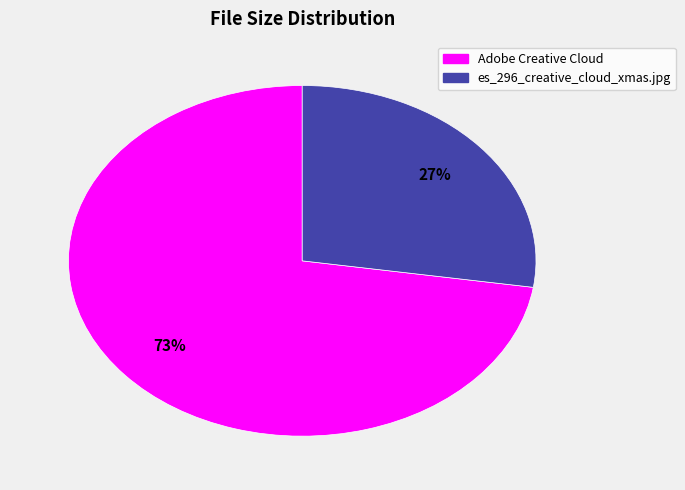

Rank the categories by value from lowest to highest.

es_296_creative_cloud_xmas.jpg, Adobe Creative Cloud